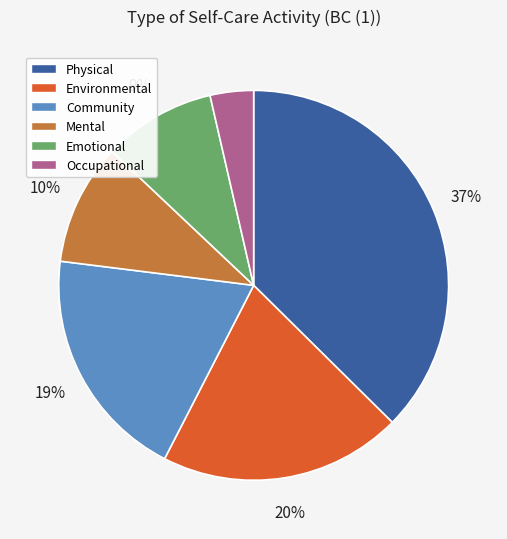

To the nearest percent, what is the difference between the Occupational and Mental slice percentages?

6%